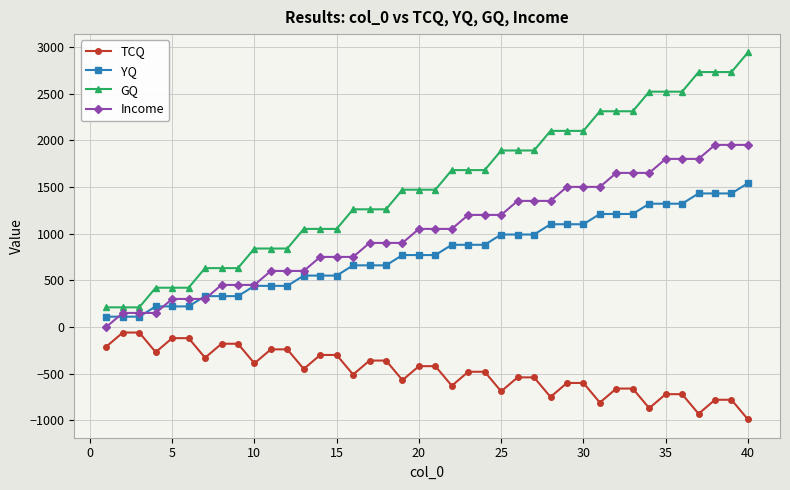

Which series has the largest total across all categories?

GQ